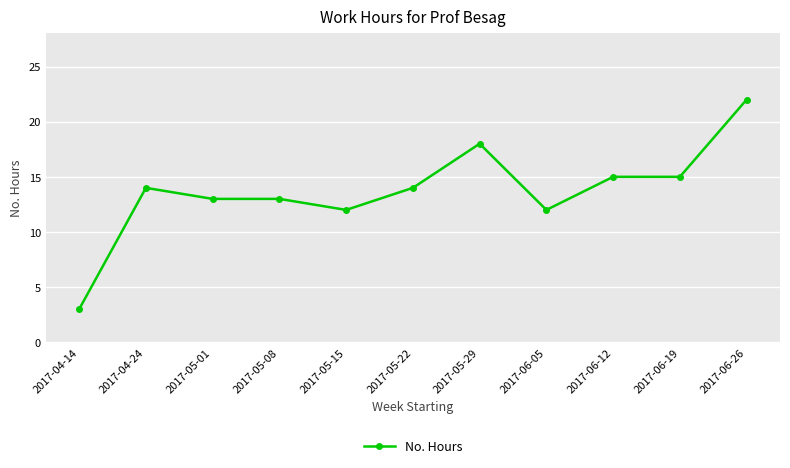

Reading right to left, what are all the values shown in this chart?

2017-06-26=22	2017-06-19=15	2017-06-12=15	2017-06-05=12	2017-05-29=18	2017-05-22=14	2017-05-15=12	2017-05-08=13	2017-05-01=13	2017-04-24=14	2017-04-14=3